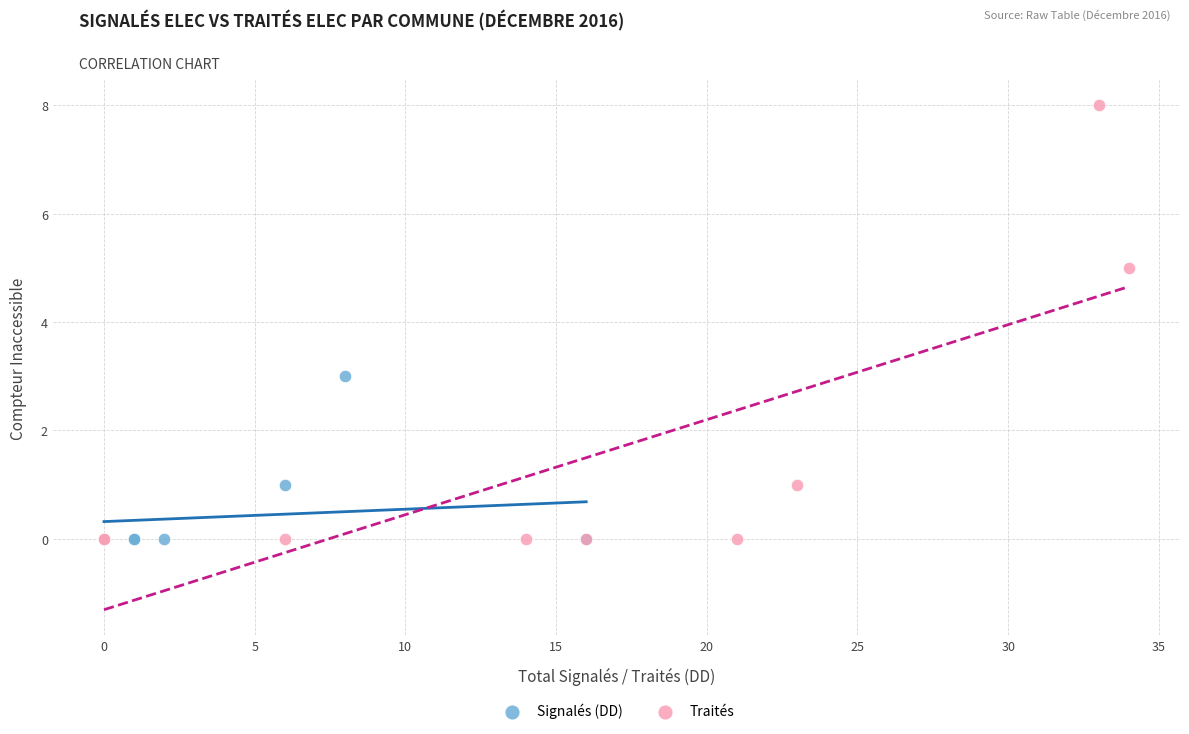

Which series has the widest spread of Y values?

Traités